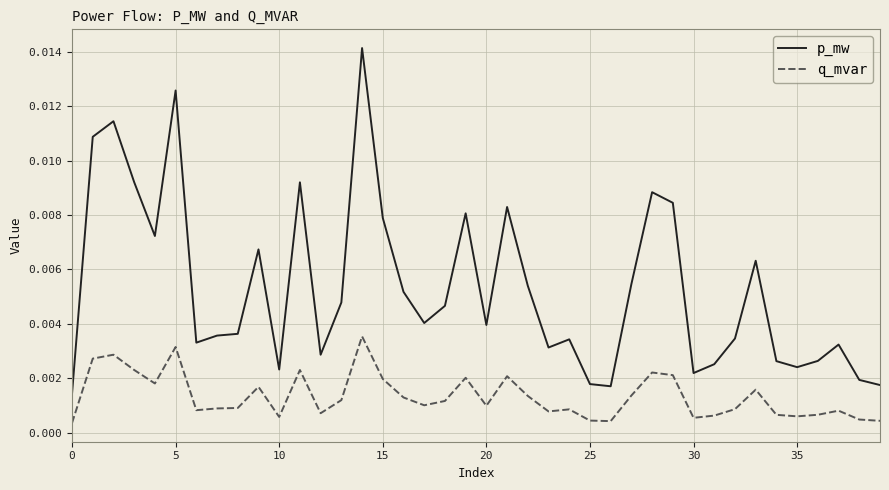

What are all the series names shown in the legend?

p_mw, q_mvar